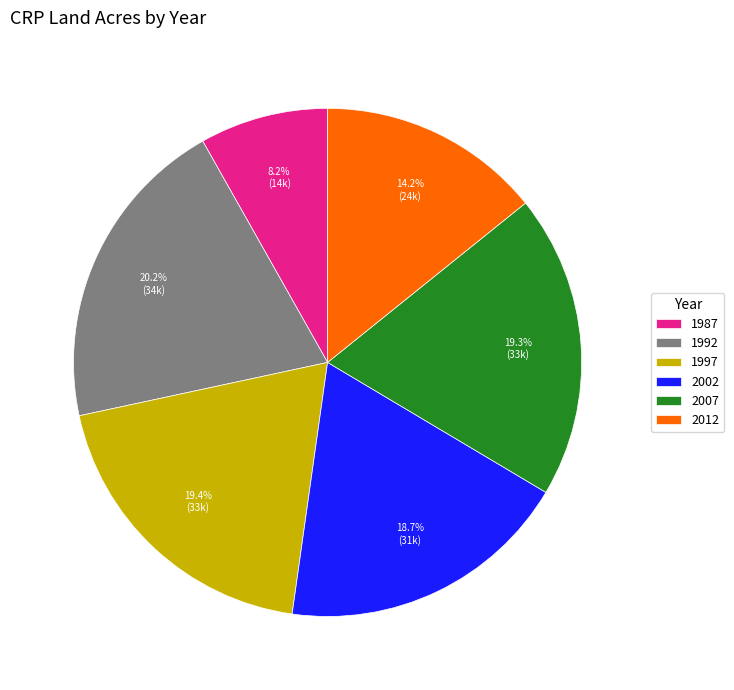

Which category has the smallest portion of the pie?

1987